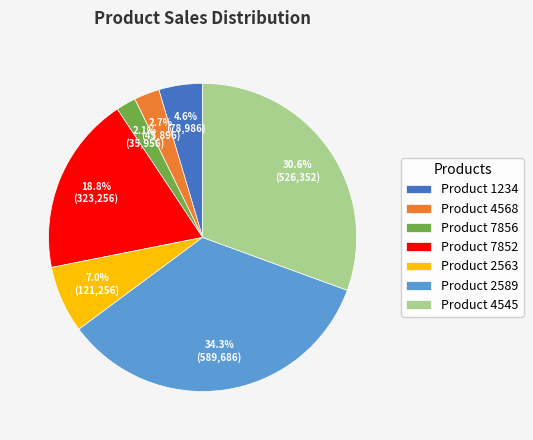

Which has a higher value, Product 4545 or Product 4568?

Product 4545